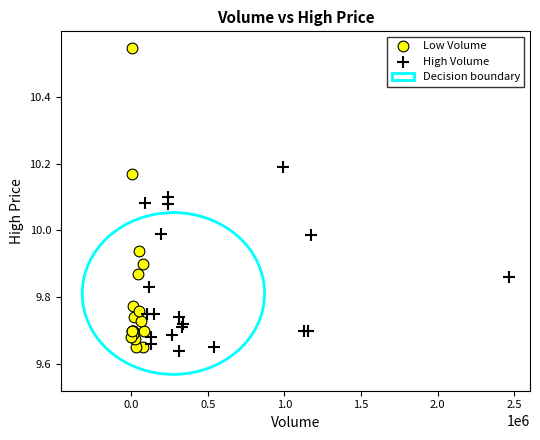

Which series has the largest Y range (max minus min)?

Low Volume